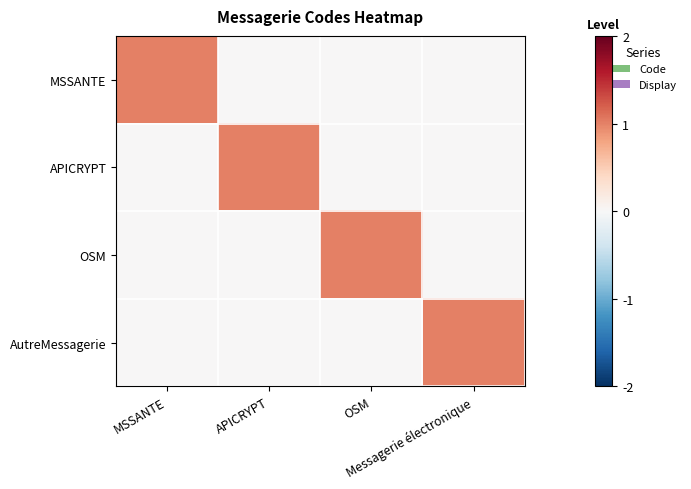

Reading right to left, what are all the values shown in this chart?

MSSANTE: Messagerie électronique=0	OSM=0	APICRYPT=0	MSSANTE=1
APICRYPT: Messagerie électronique=0	OSM=0	APICRYPT=1	MSSANTE=0
OSM: Messagerie électronique=0	OSM=1	APICRYPT=0	MSSANTE=0
AutreMessagerie: Messagerie électronique=1	OSM=0	APICRYPT=0	MSSANTE=0